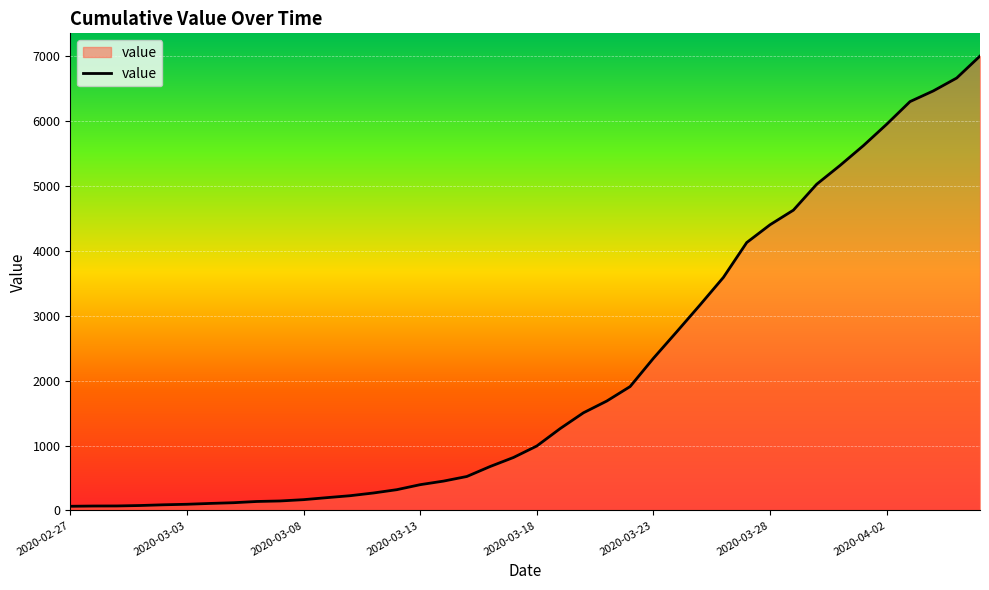

What is the difference between the maximum and minimum values?

6939